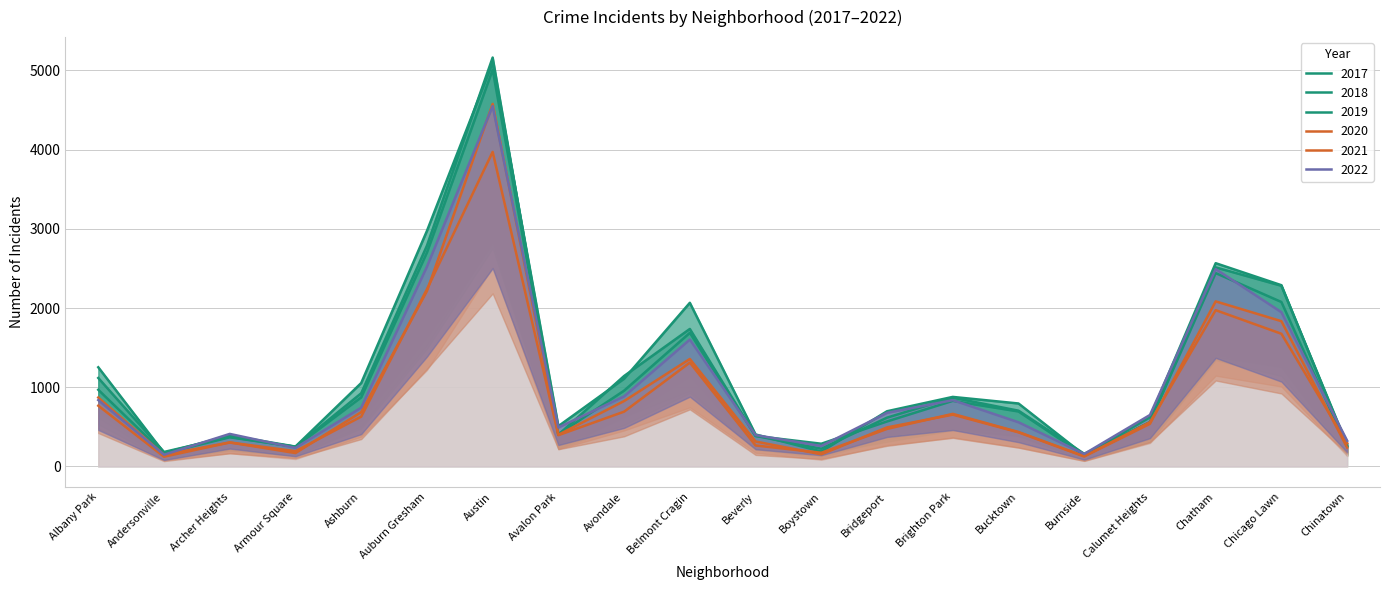

Is it true that 2021 equals 629 at Ashburn?

True